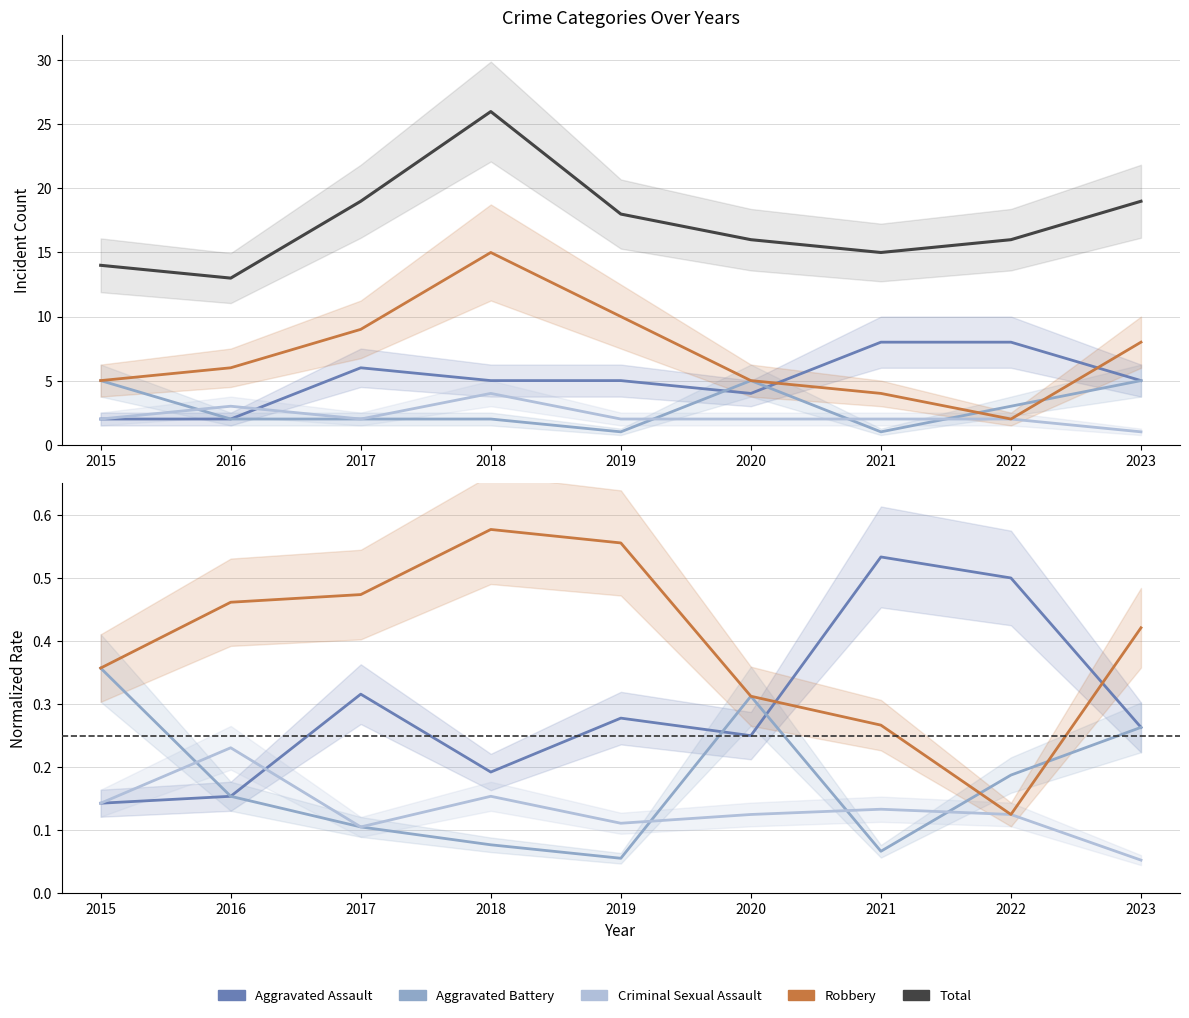

True or false: Aggravated Battery has a value of 0.1 at 2017.

False